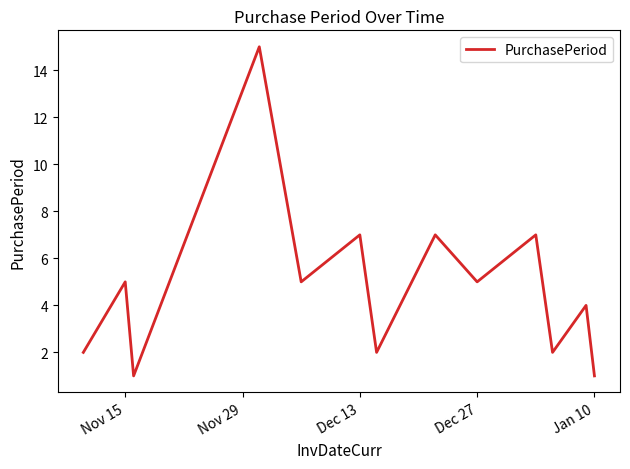

What is the greatest value displayed?

15